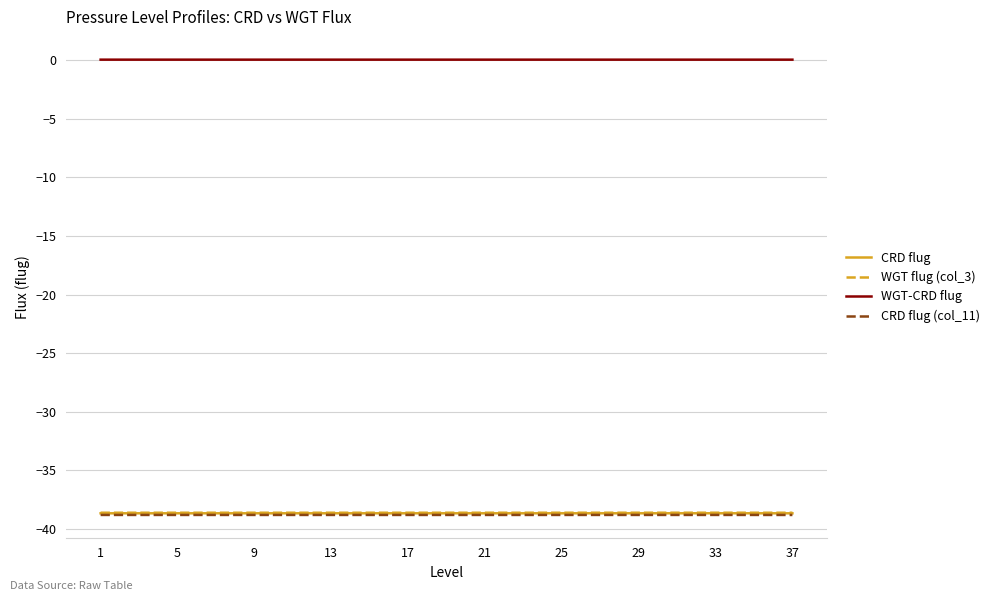

How many lines are shown in the chart?

4